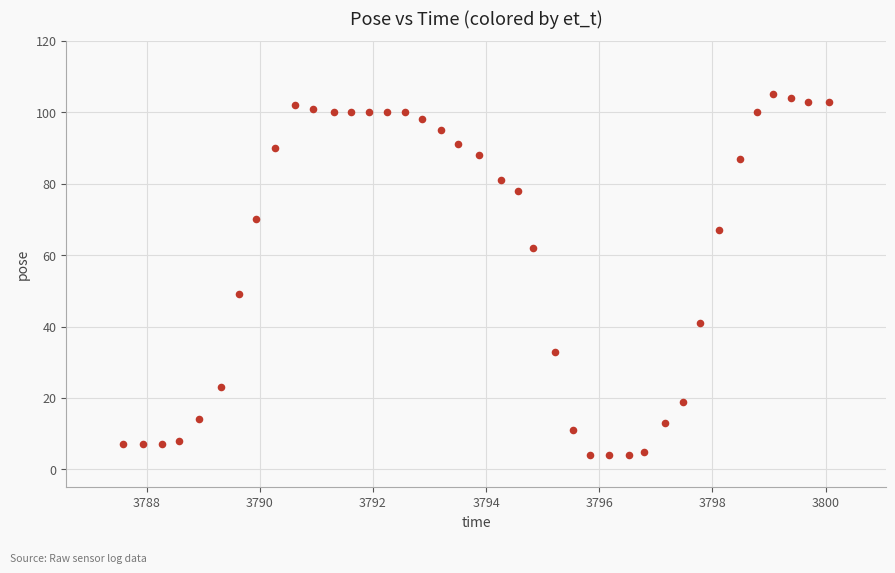

What Y value in the scatter plot is closest to 54?

49